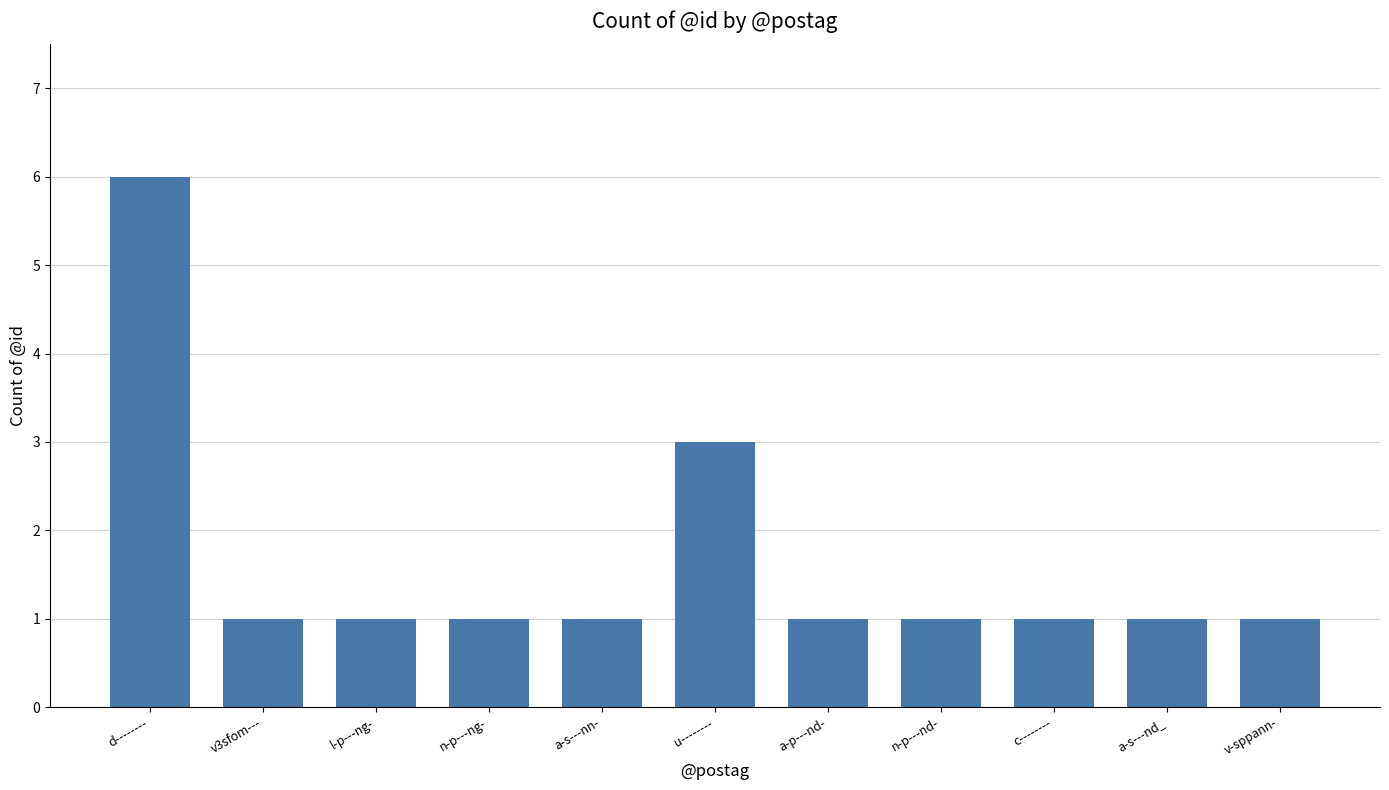

What is the maximum value shown in the chart?

6